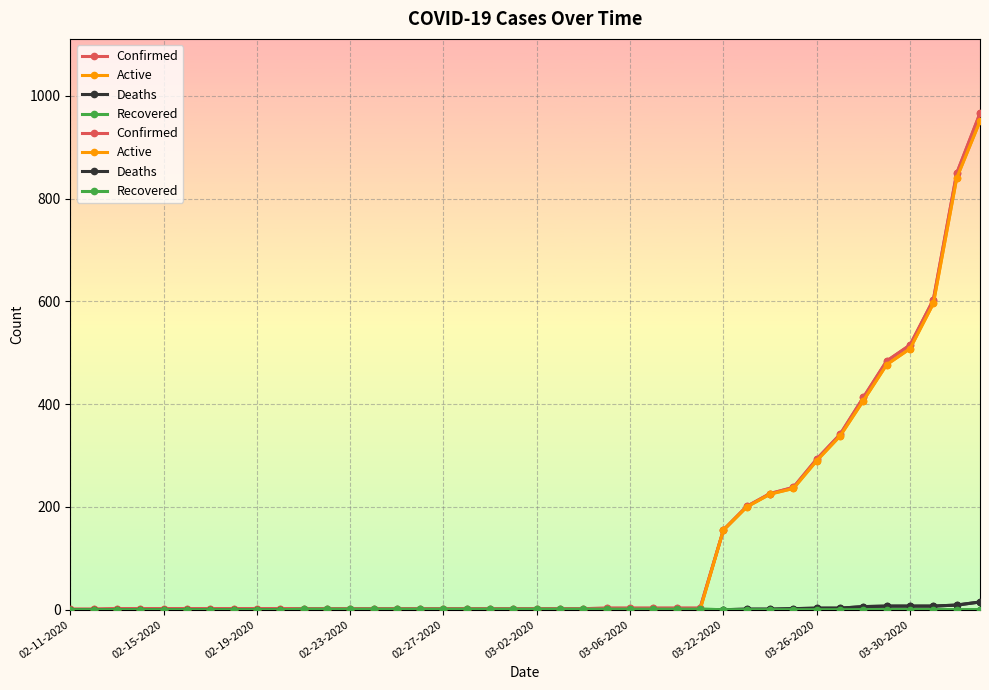

What is the difference between the maximum and minimum values in the Confirmed series?

965